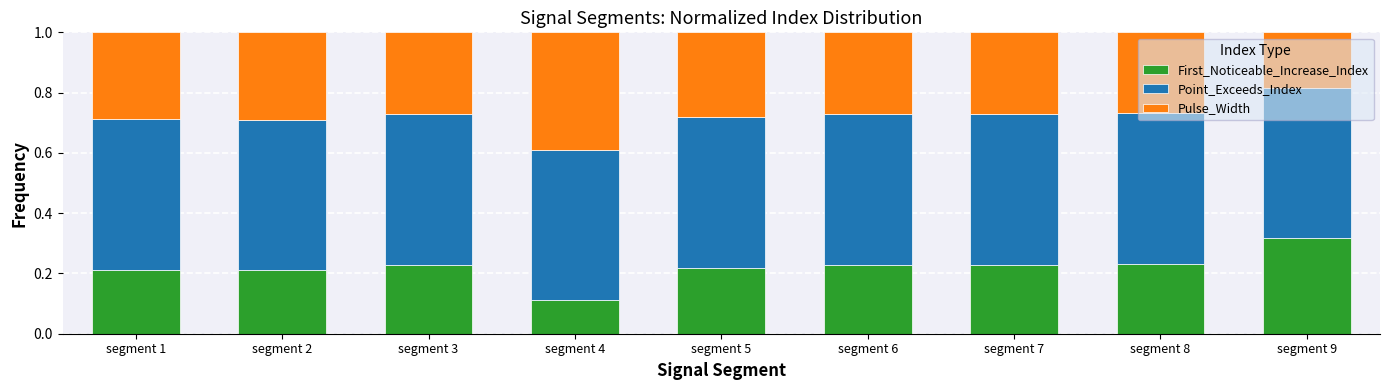

What are all the series names shown in the legend?

First_Noticeable_Increase_Index, Point_Exceeds_Index, Pulse_Width